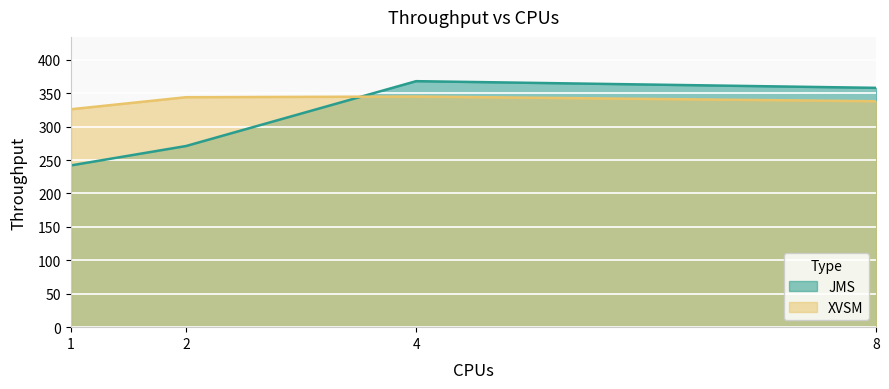

Which label corresponds to the smallest value in the chart?

1